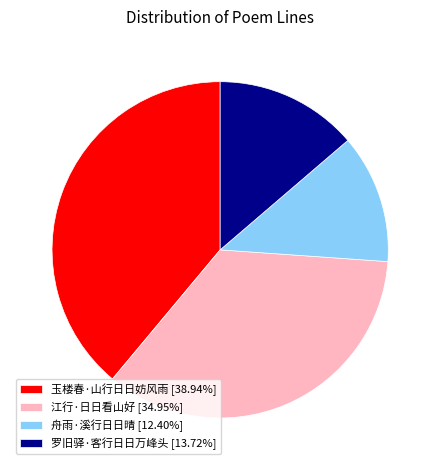

What is the smallest slice in the pie chart?

舟雨·溪行日日晴